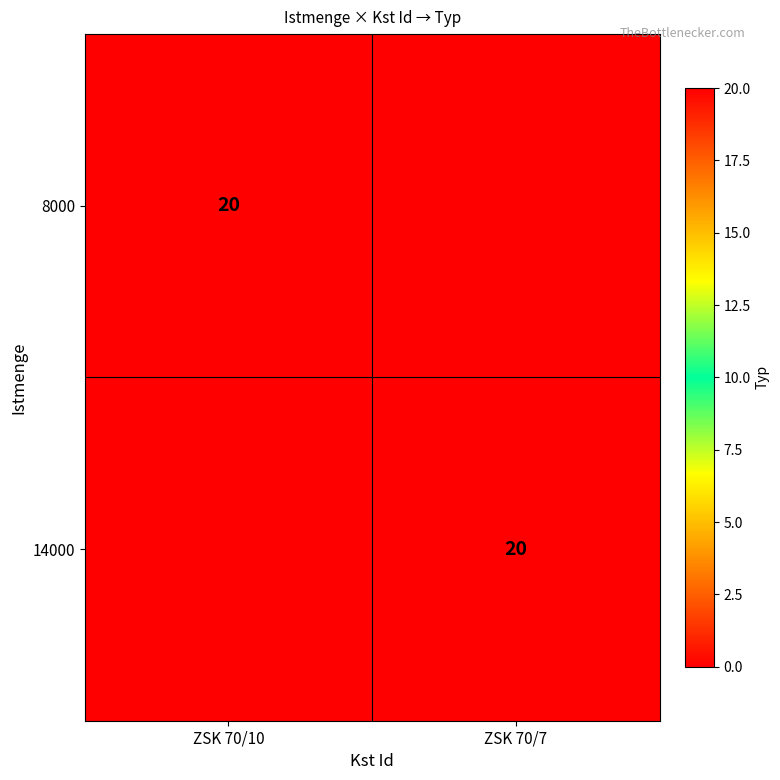

Is it true that 8000 equals 20 at ZSK 70/10?

True